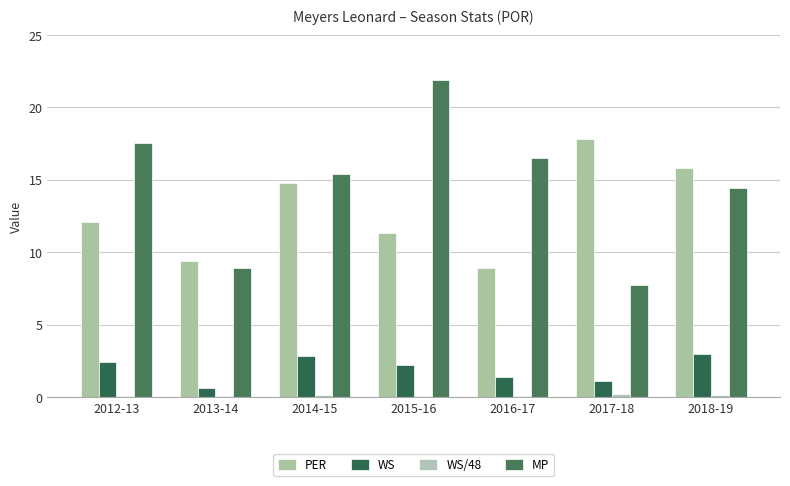

What is the sum of all WS/48 values?

0.8